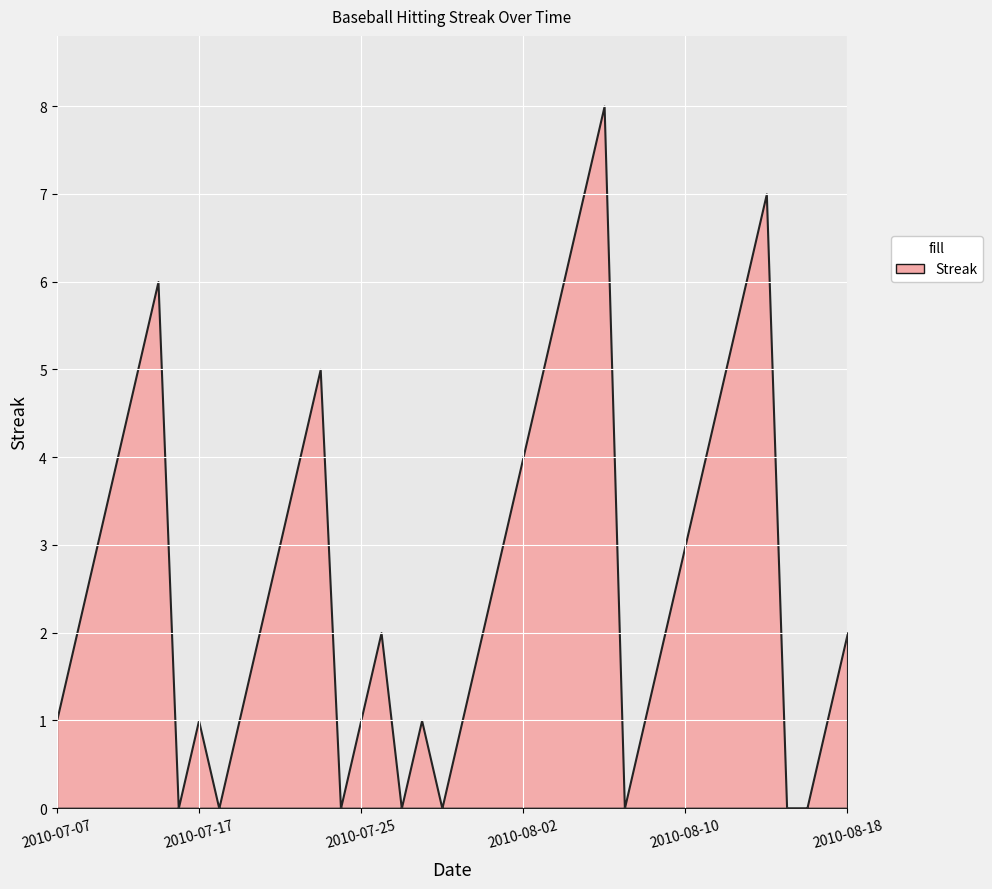

How many positive values are there?

32